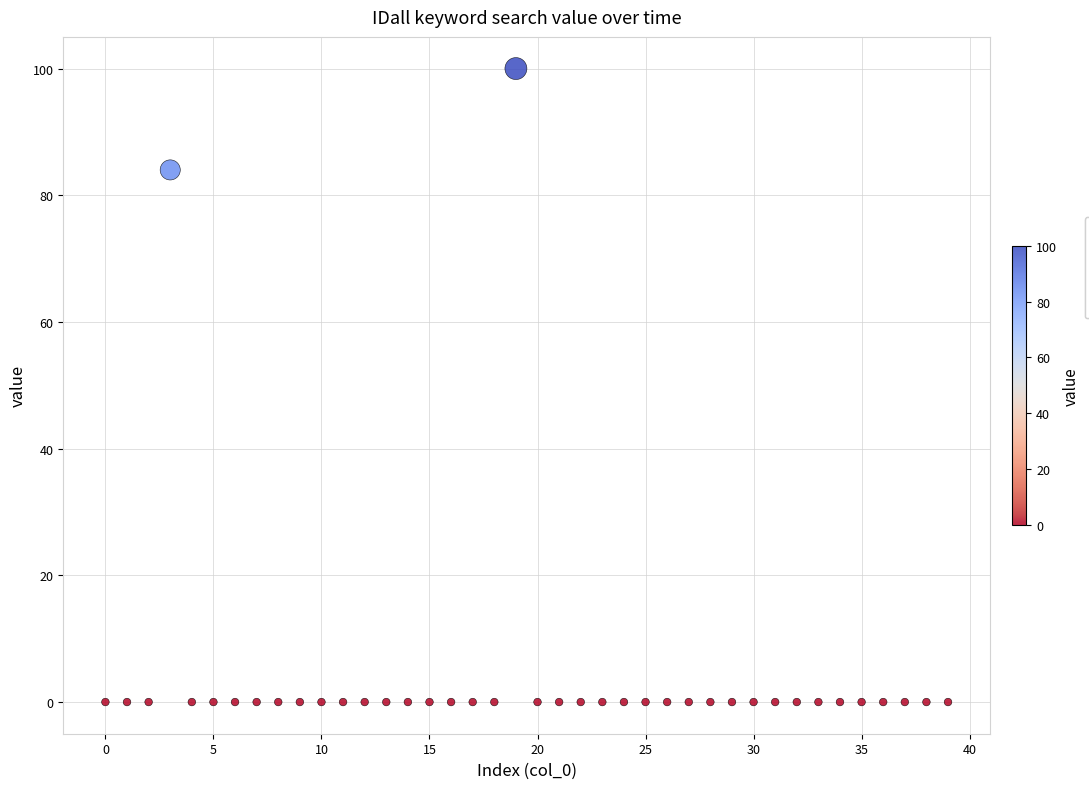

What Y value in the scatter plot is closest to 50?

84